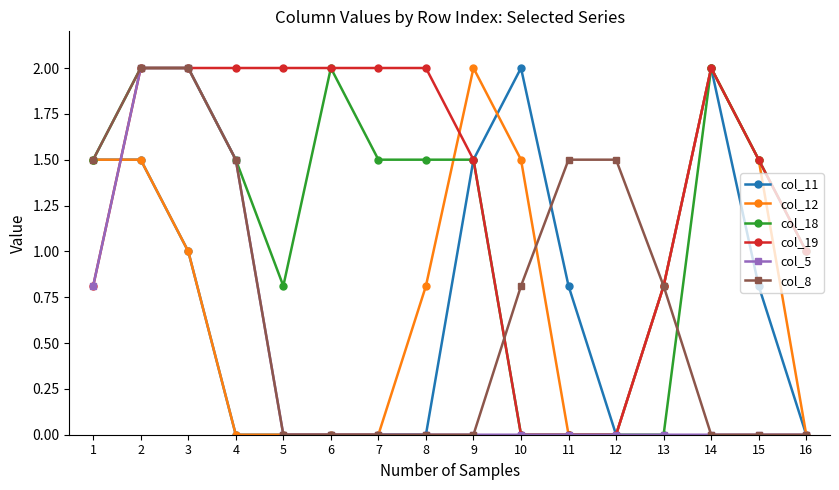

Count the number of data series in this chart.

6